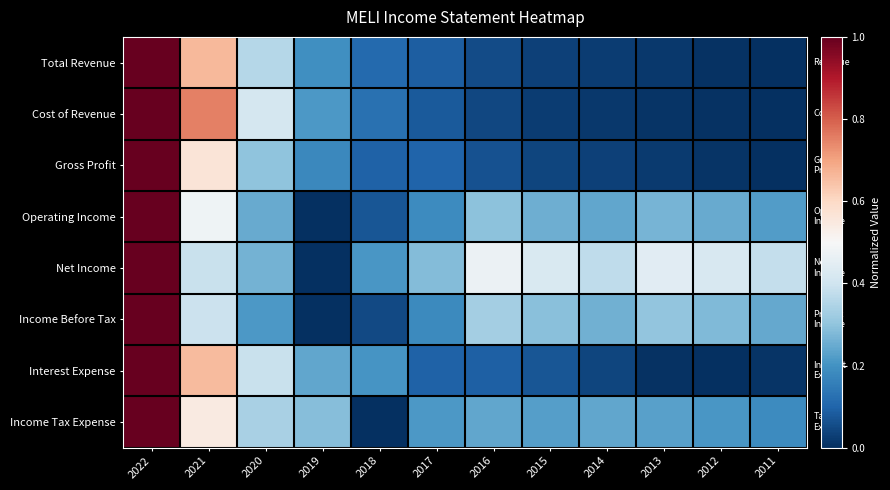

Which has a higher value, 2018 or 2021?

2021